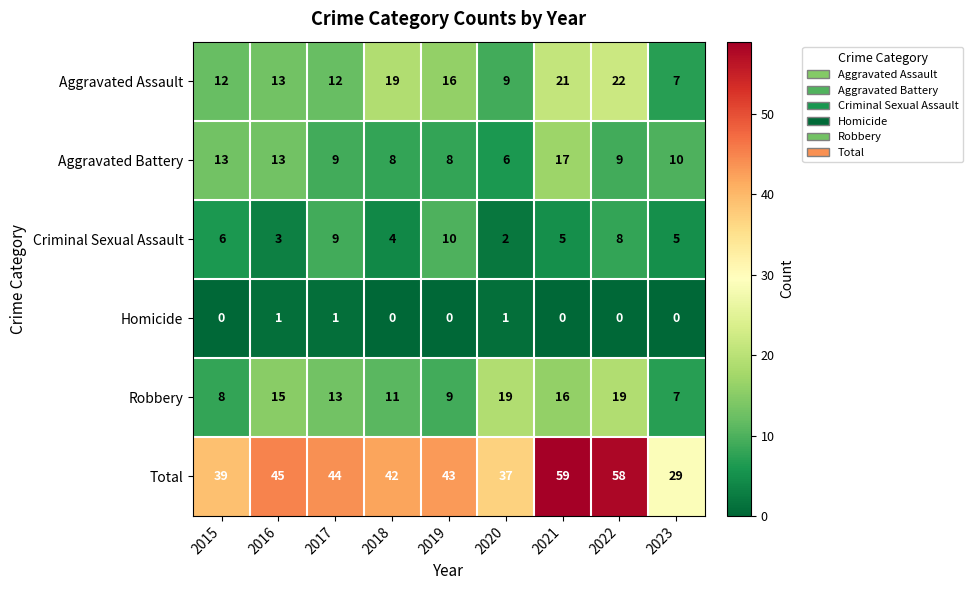

List the series in order of their peak value, lowest first.

Homicide, Criminal Sexual Assault, Aggravated Battery, Robbery, Aggravated Assault, Total